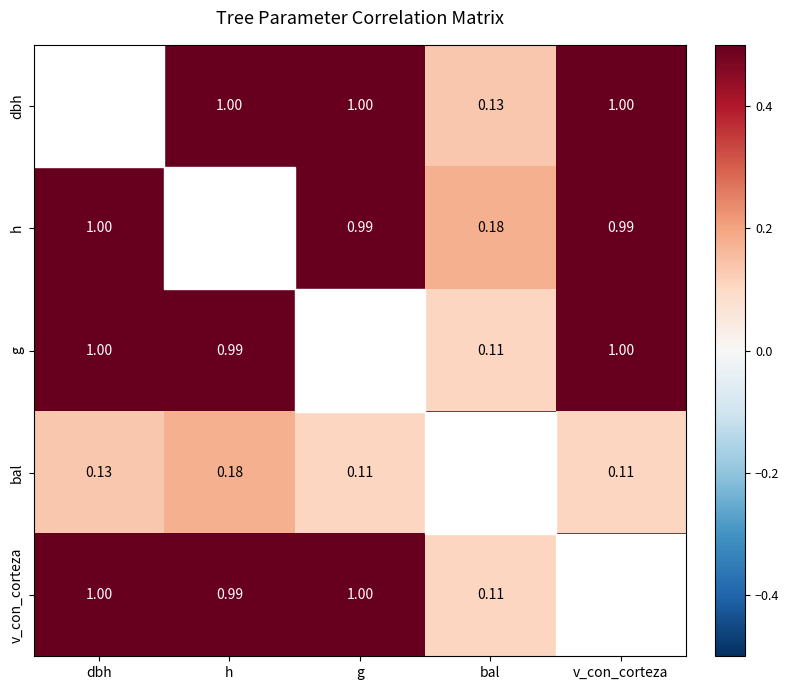

Which category has the lowest value across all series?

bal